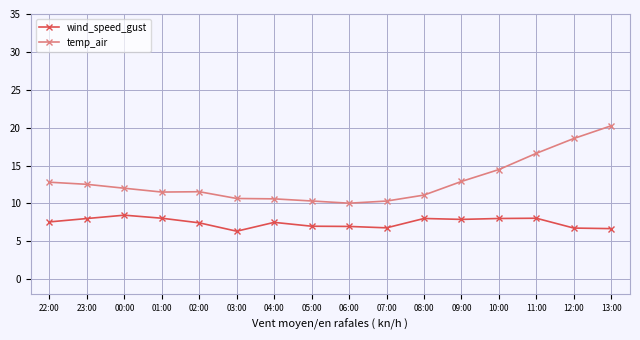

The value of wind_speed_gust at 10:00 is 8.0. True or false?

True